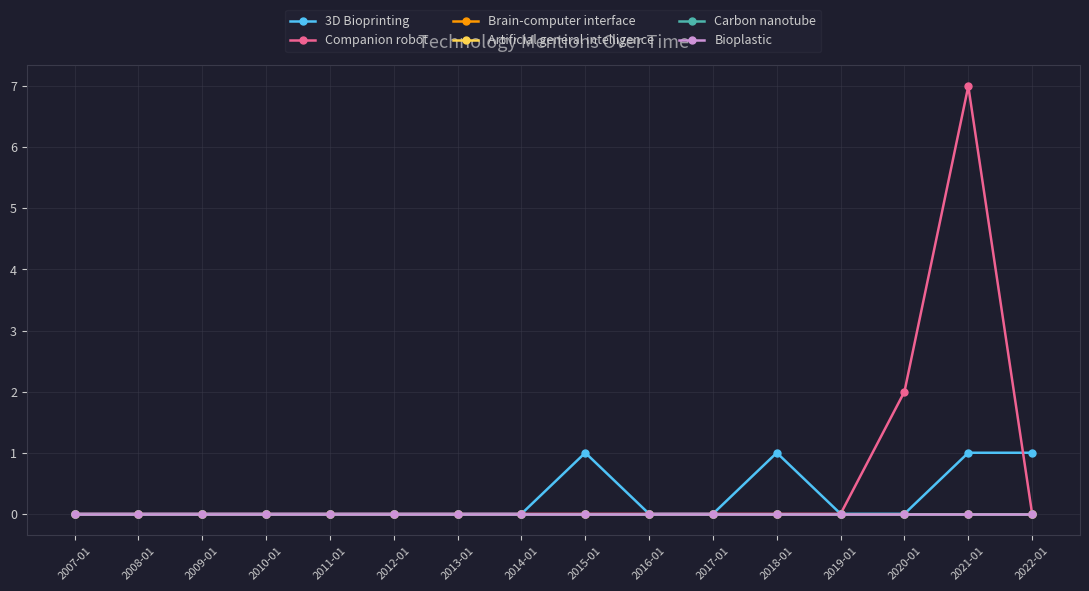

At which category is the sum across all series the highest?

2021-01